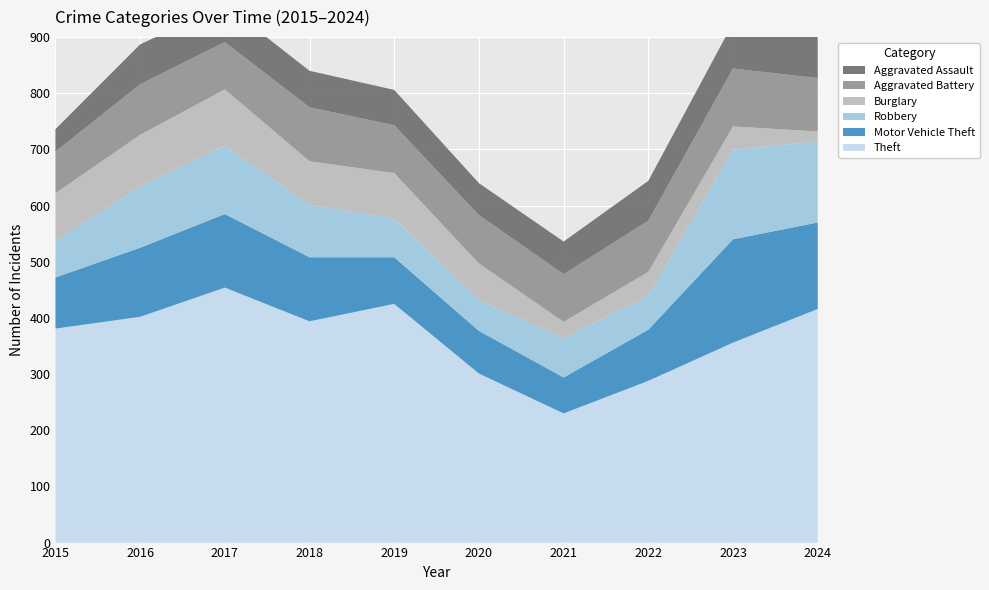

Reading left to right, extract all data points from this chart.

Theft: 2015=381	2016=402	2017=454	2018=394	2019=425	2020=301	2021=230	2022=288	2023=356	2024=416
Motor Vehicle Theft: 2015=91	2016=123	2017=131	2018=114	2019=83	2020=76	2021=64	2022=91	2023=184	2024=154
Robbery: 2015=65	2016=109	2017=122	2018=93	2019=69	2020=55	2021=70	2022=60	2023=160	2024=144
Burglary: 2015=85	2016=92	2017=100	2018=78	2019=81	2020=65	2021=29	2022=43	2023=41	2024=18
Aggravated Battery: 2015=74	2016=90	2017=84	2018=96	2019=85	2020=86	2021=85	2022=91	2023=103	2024=95
Aggravated Assault: 2015=40	2016=71	2017=67	2018=65	2019=63	2020=57	2021=58	2022=71	2023=81	2024=92